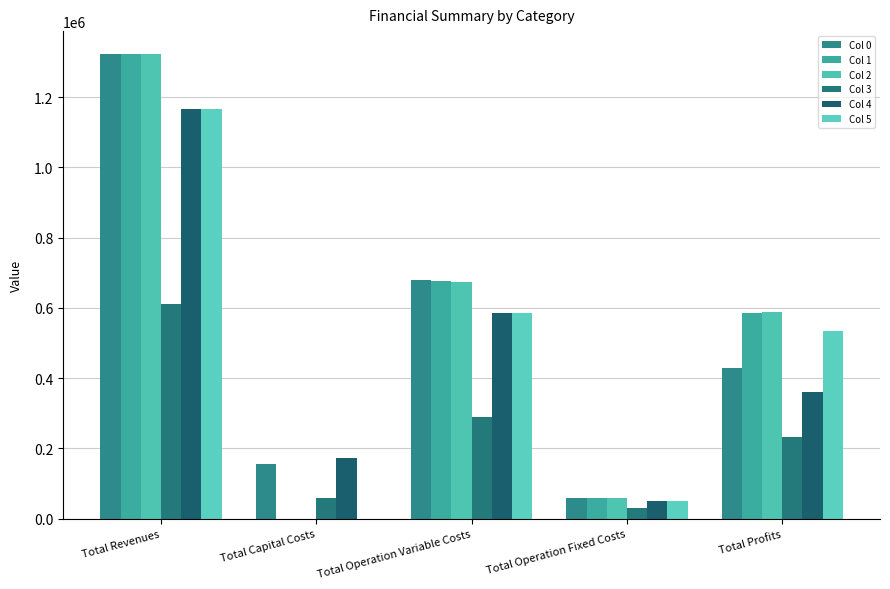

The value of Col 4 at Total Operation Fixed Costs is 49209.4. True or false?

True